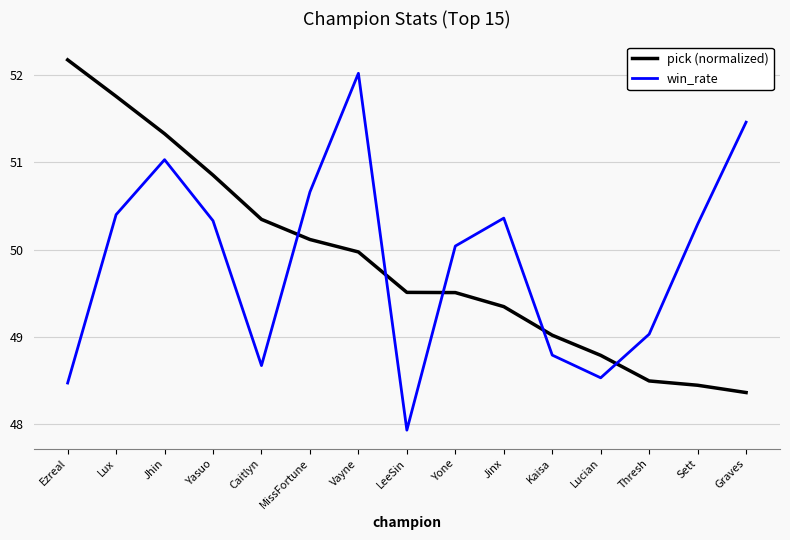

How many categories are shown in the chart?

15